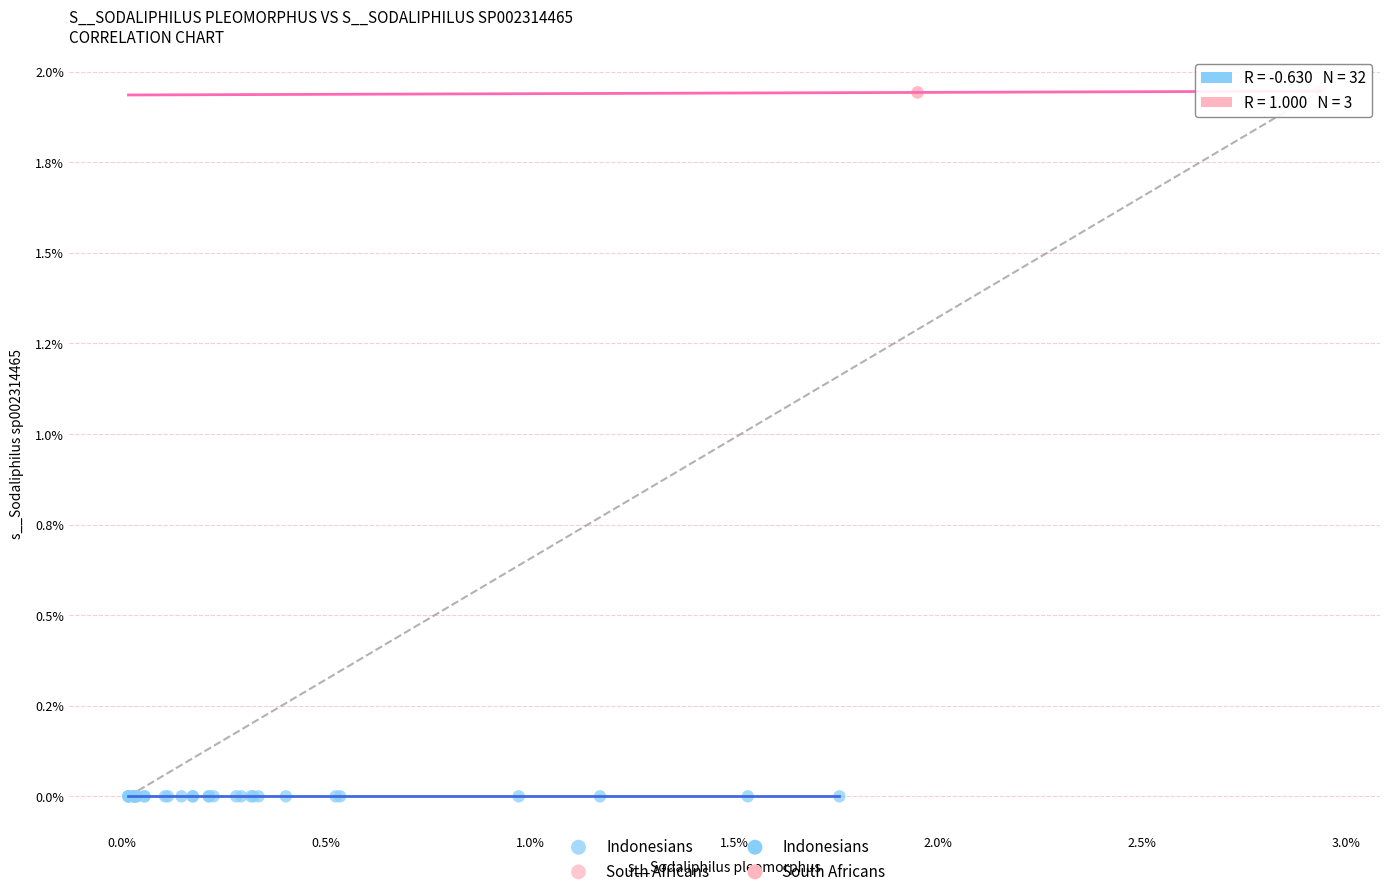

Which series contains the lowest Y value?

Indonesians